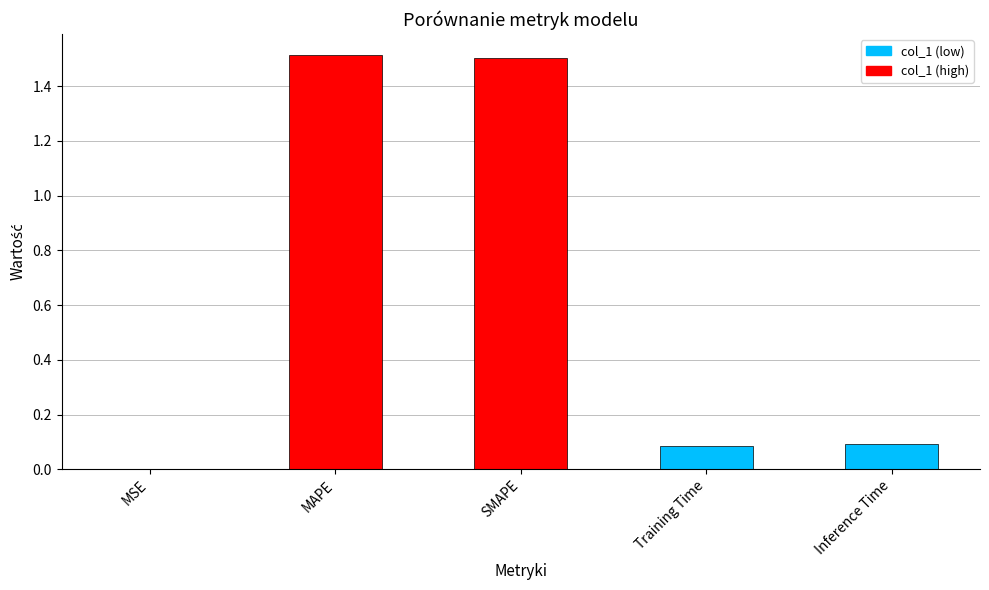

What is the sum of the values at MSE and Inference Time?

0.1